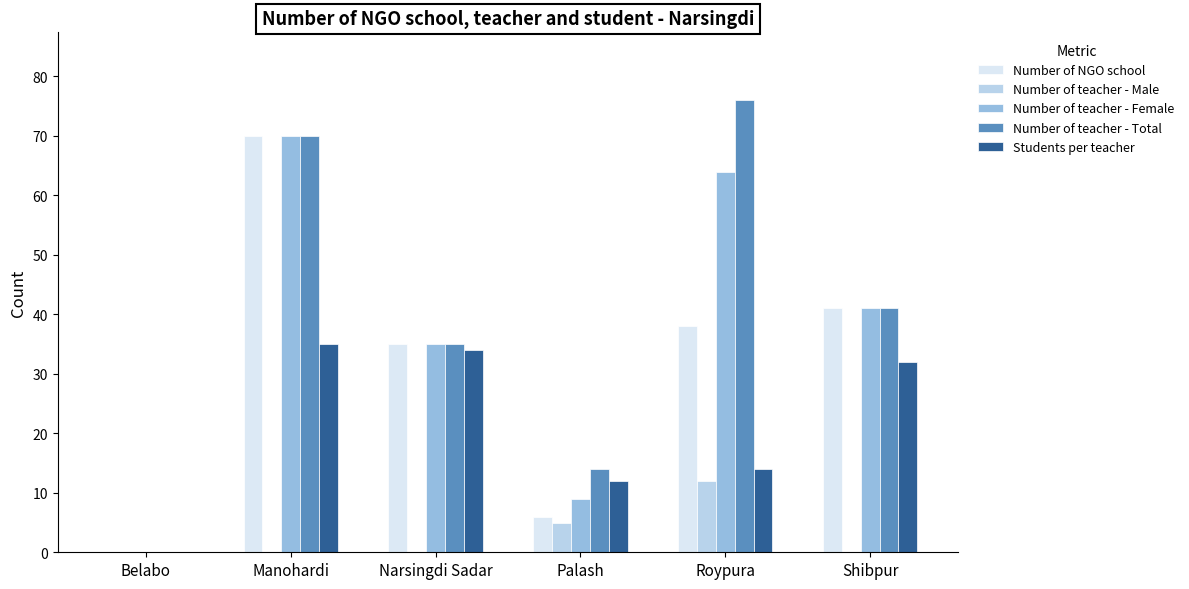

Is it true that Number of teacher - Female equals 122 at Manohardi?

False